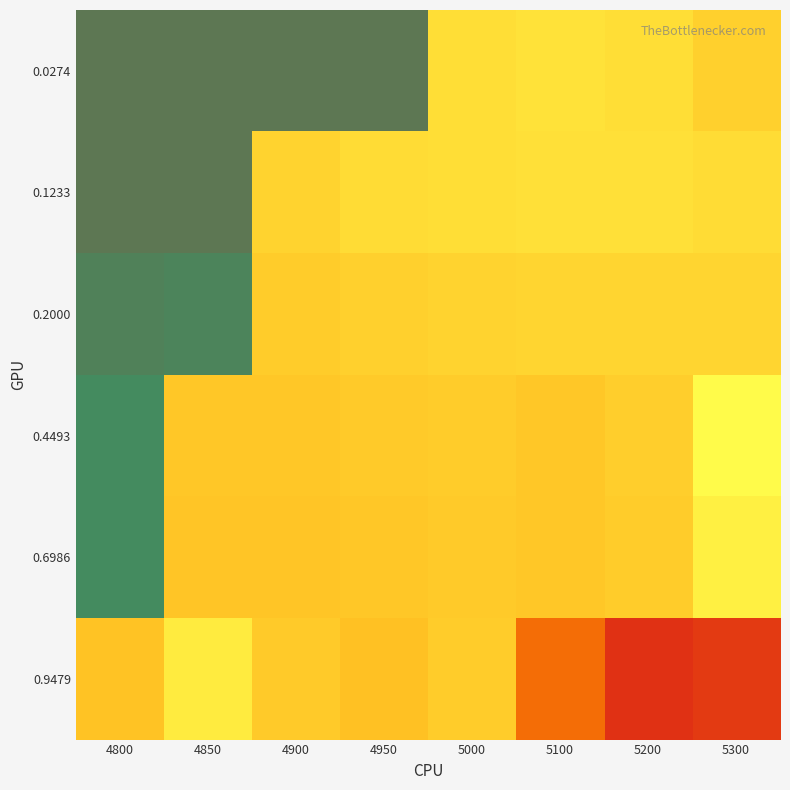

List the series in order of their peak value, highest first.

0.1233, 0.0274, 0.2000, 0.6986, 0.4493, 0.9479